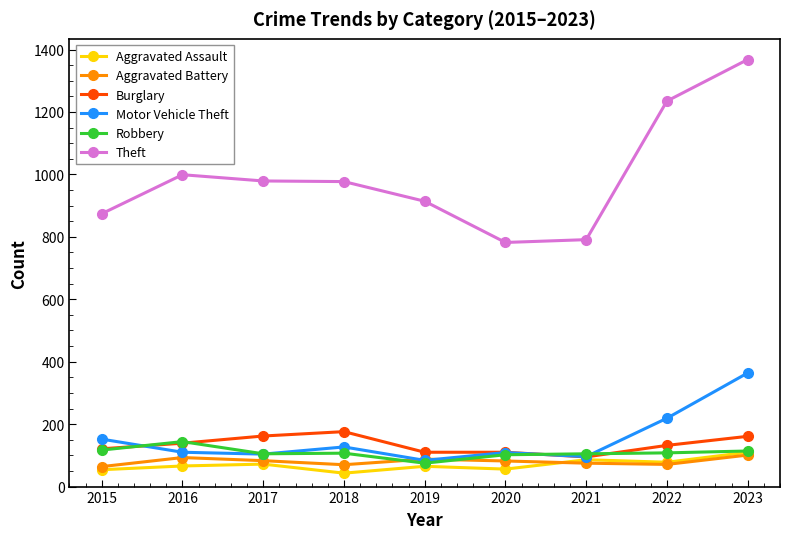

At which category does the chart reach its peak across all series?

2023